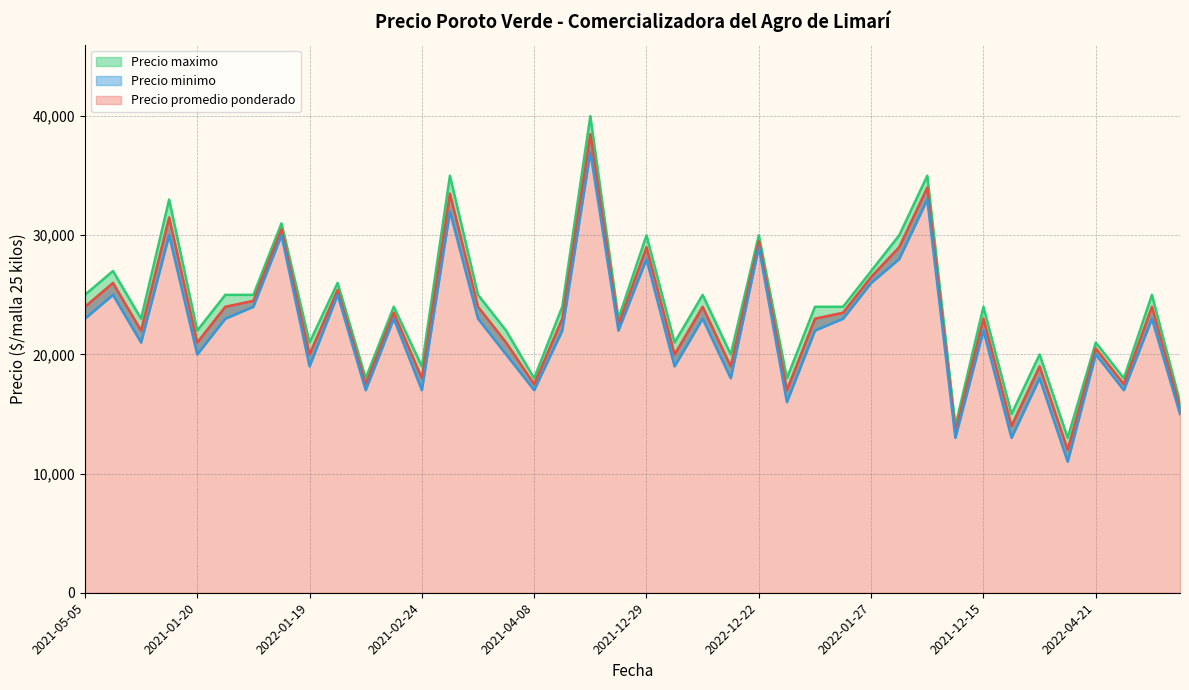

What is the lowest value of the Precio maximo series?

13000